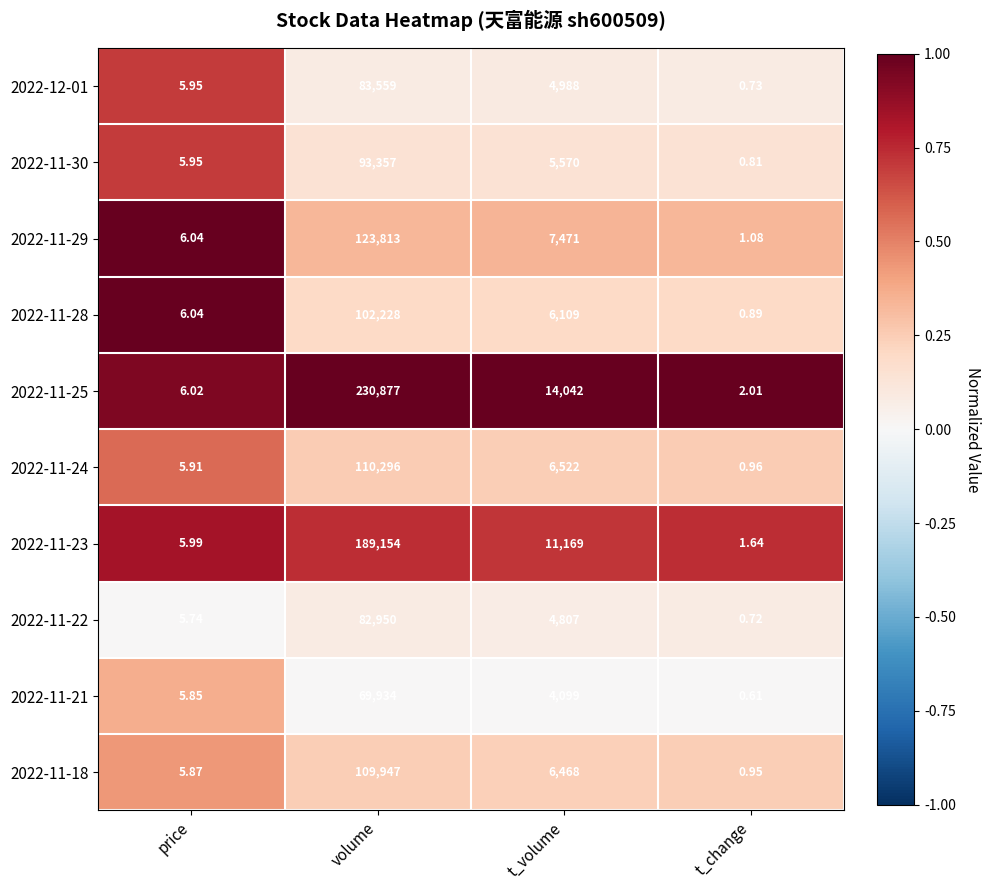

List the labels in order of 2022-11-28 value, smallest first.

t_change, price, t_volume, volume